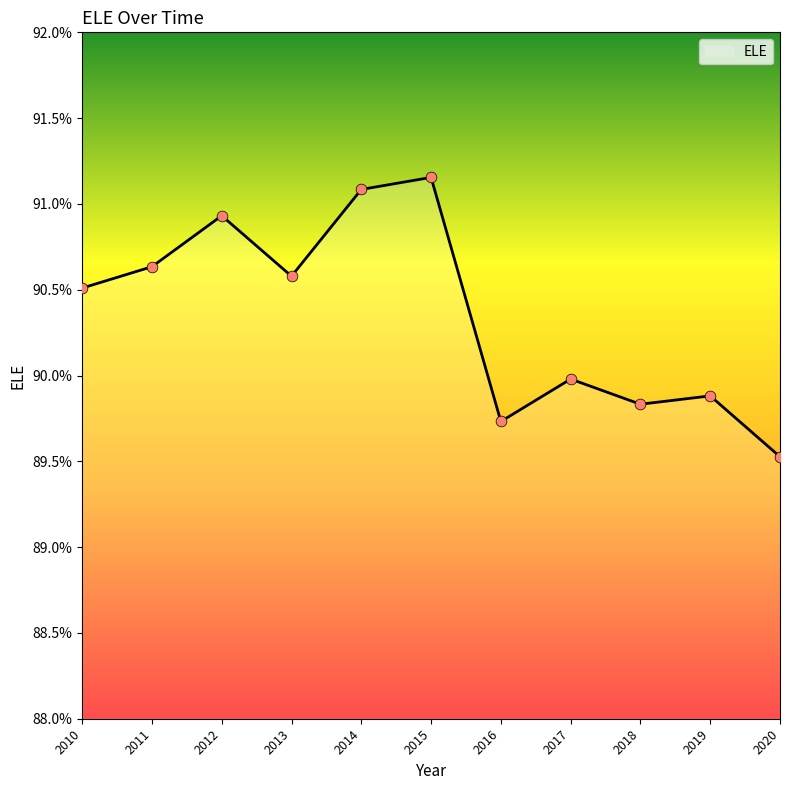

Between 2014 and 2018, which is larger?

2014